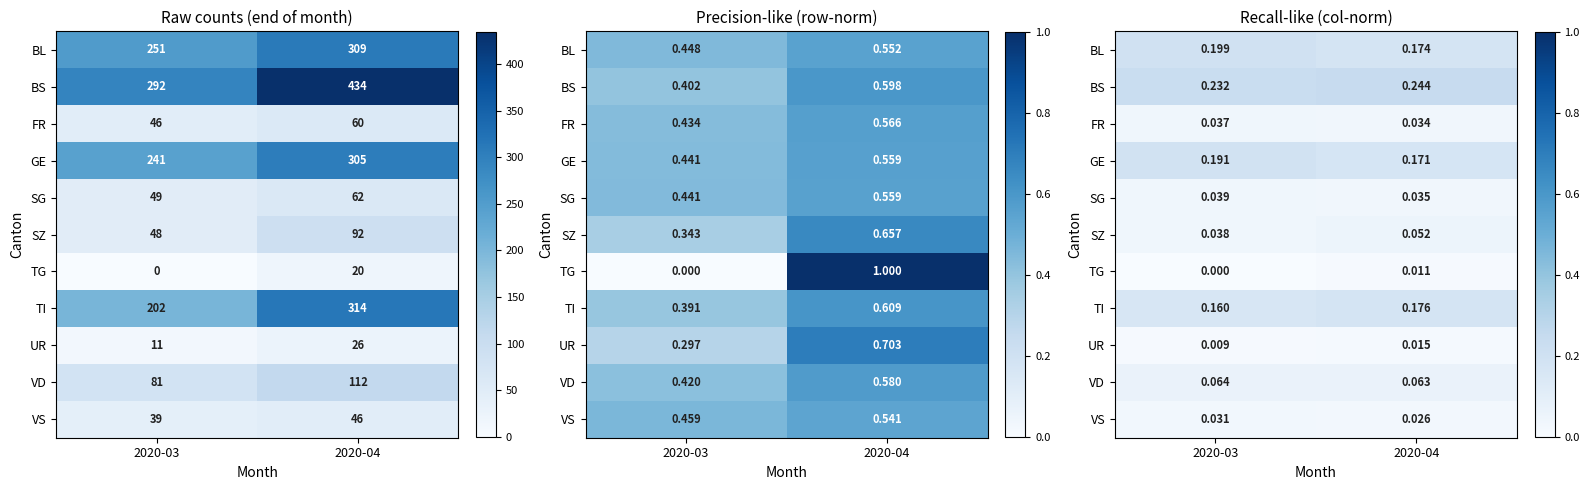

The GE series shows 0.3 at 2020-03. True or false?

False